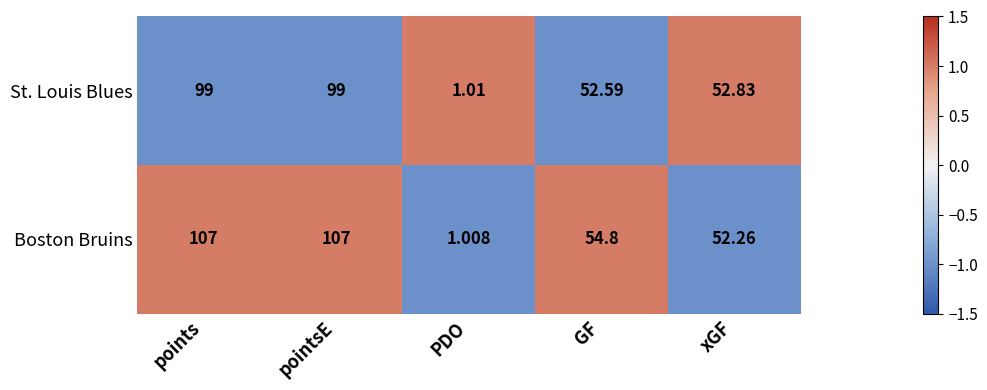

How many data points does each series have?

5